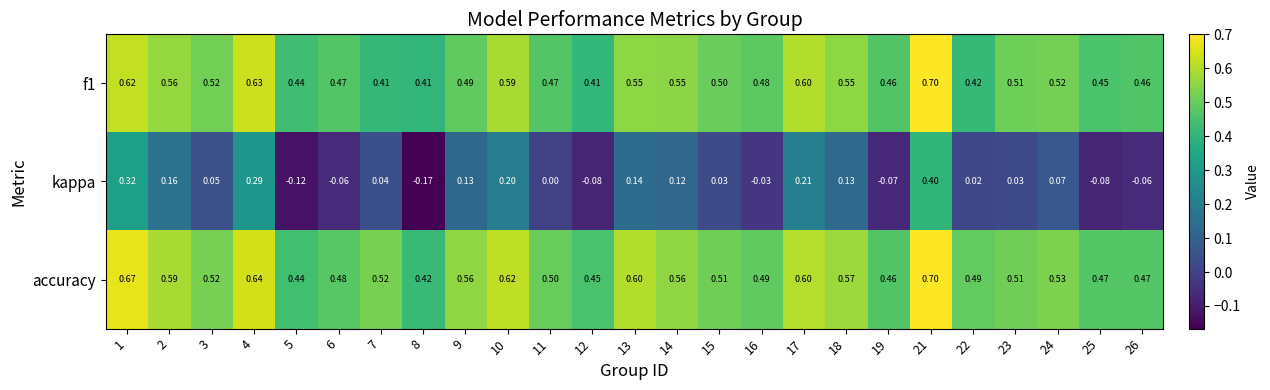

Which series has the largest total across all categories?

accuracy